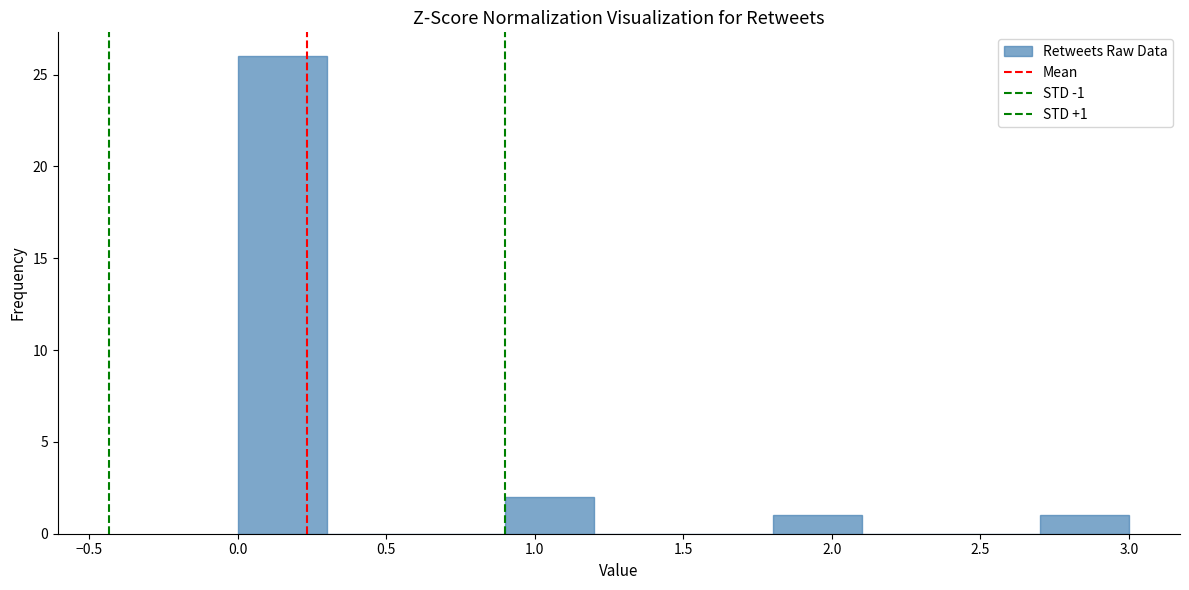

Which range on the x-axis has the tallest bar?

0.0 to 0.3